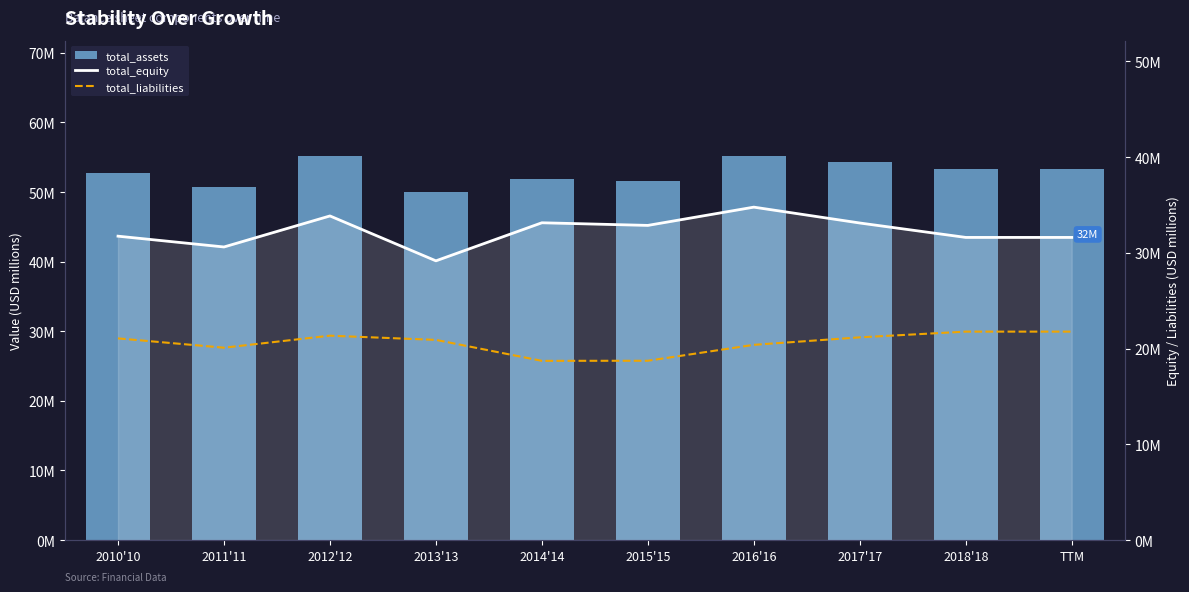

What is the average value of the total_equity series?

32.2